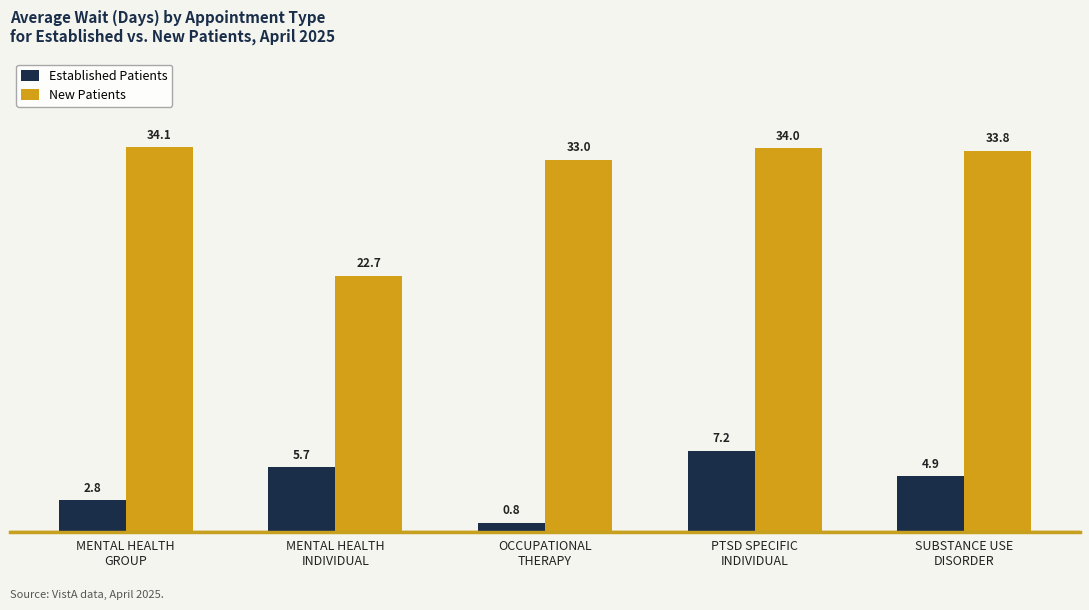

Rank the categories by Established Patients value from lowest to highest.

OCCUPATIONAL
THERAPY, MENTAL HEALTH
GROUP, SUBSTANCE USE
DISORDER, MENTAL HEALTH
INDIVIDUAL, PTSD SPECIFIC
INDIVIDUAL